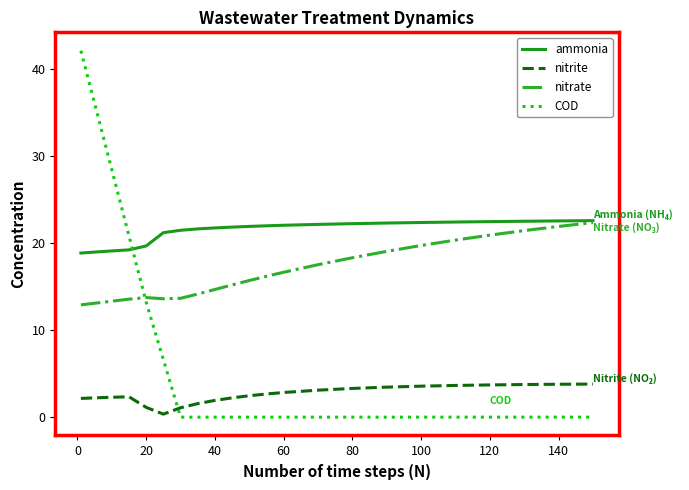

How many lines are shown in the chart?

4